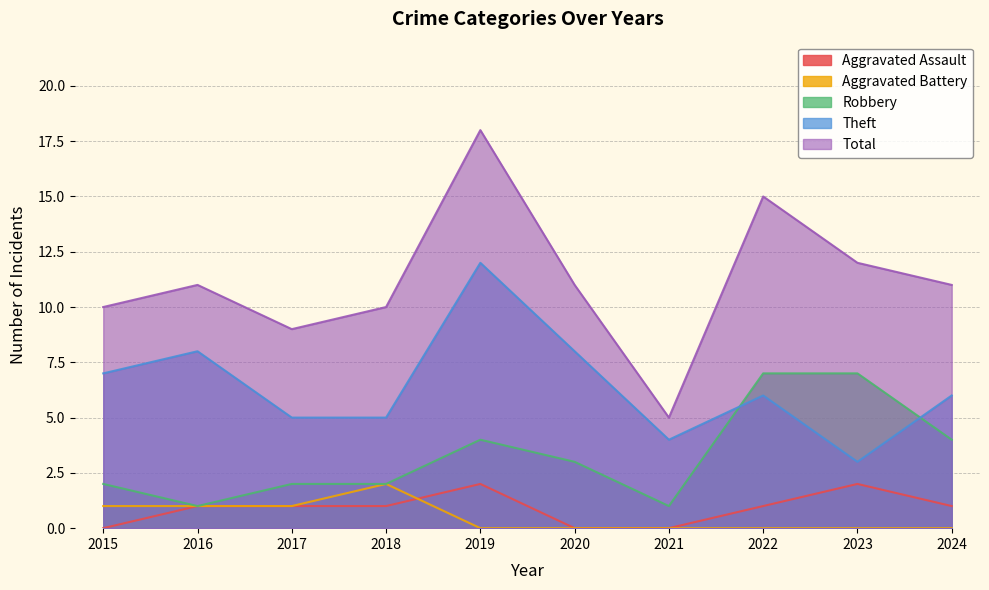

How many lines are shown in the chart?

5